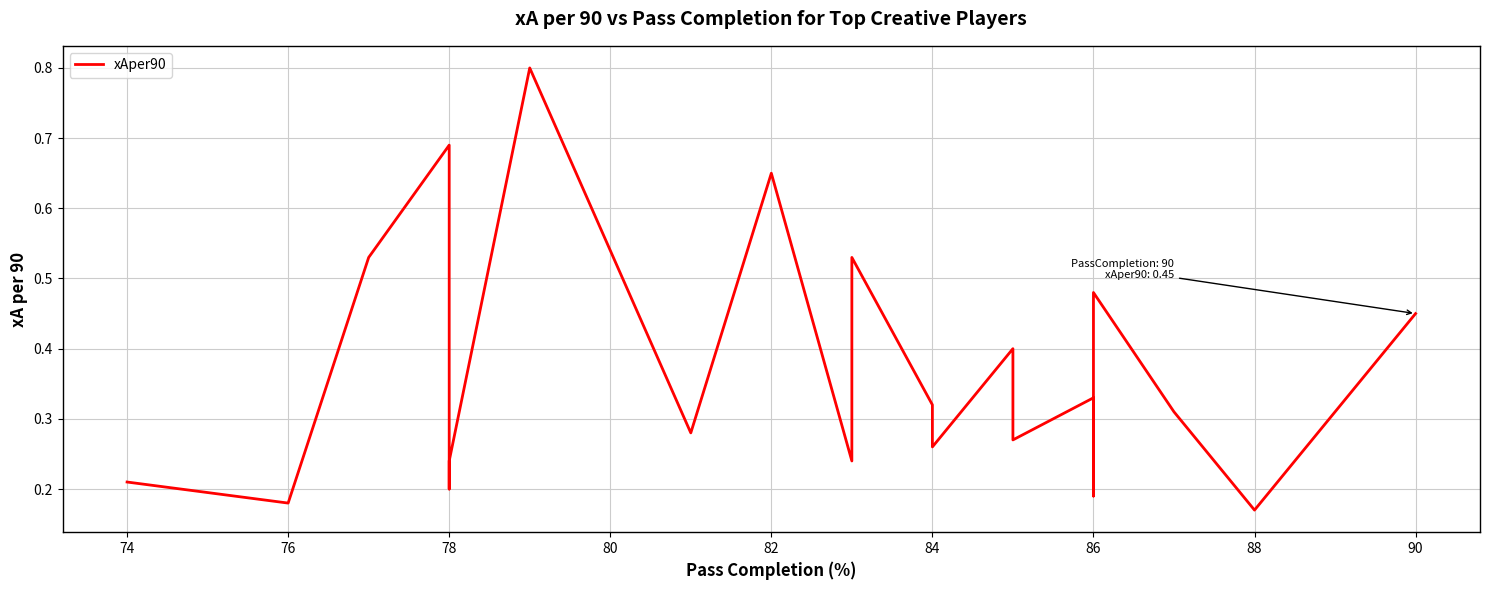

How many lines are shown in the chart?

1